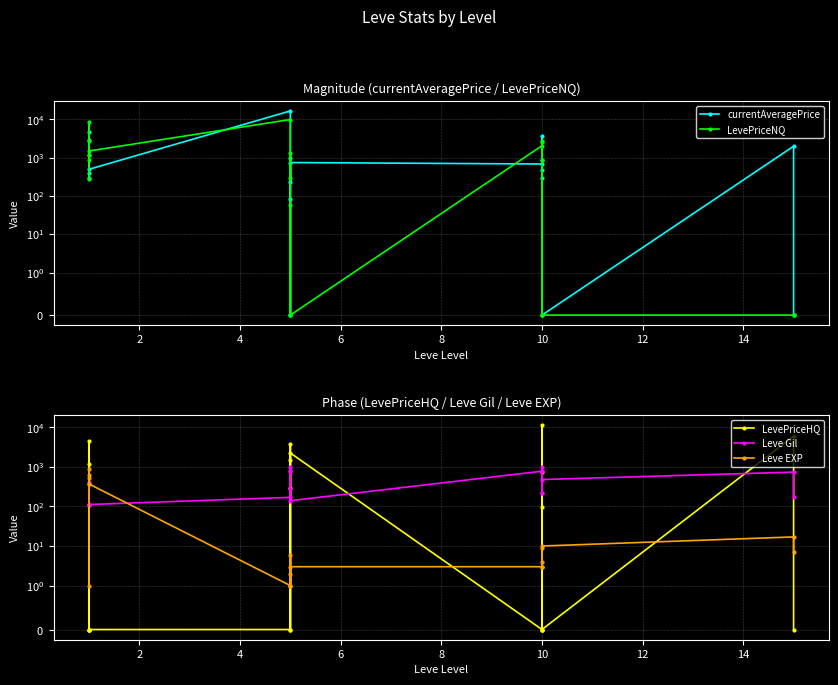

Between 2 and 6, which series saw the biggest shift?

LevePriceNQ